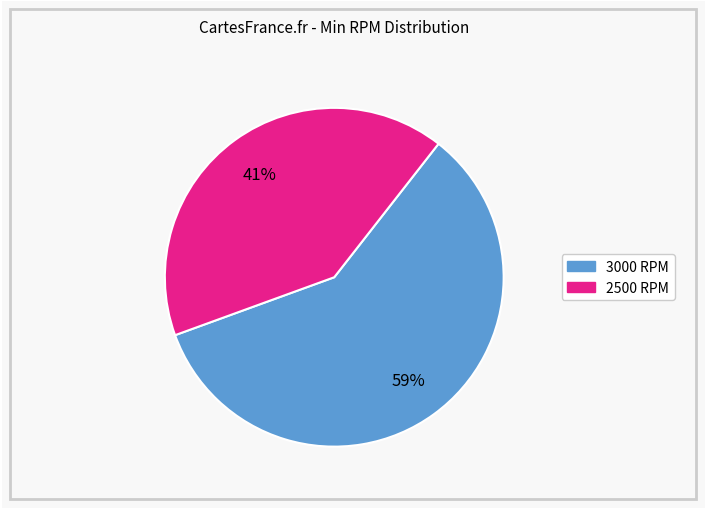

Does any single category account for the majority?

Yes